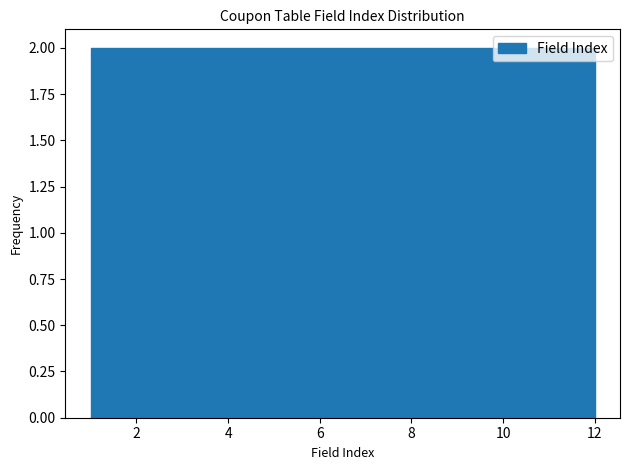

Reading left to right, transcribe this chart: for each bar, give the range it covers on the x-axis and its height. Neither the bar edges nor the heights are printed on the chart, so give them approximately, as read against the axes.

1.0 to 2.8: 2
2.8 to 4.6: 2
4.6 to 6.6: 2
6.6 to 8.4: 2
8.4 to 10.2: 2
10.2 to 12.0: 2